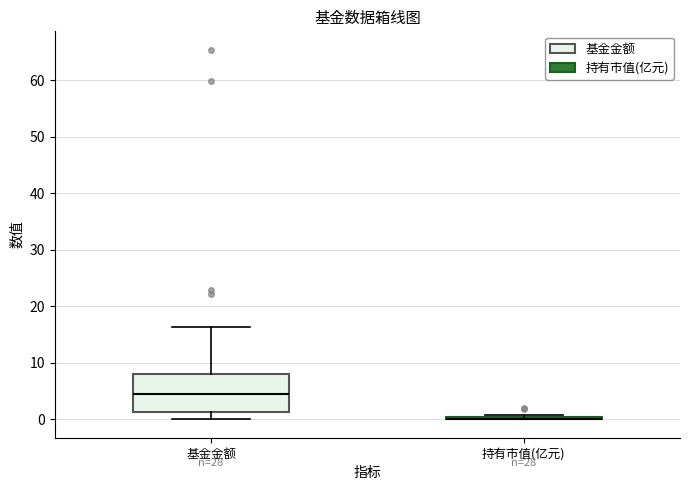

Reading left to right, transcribe this box plot: for each box, give where its median line is, the range the box spans, and where its two whiskers end, as read against the y-axis. The values are not printed on the chart, so give them approximately, as read against the axis.

基金金额: median 5, box 1 to 8, whiskers 0 to 16
持有市值(亿元): box collapsed to a line at 0, whiskers 0 to 1